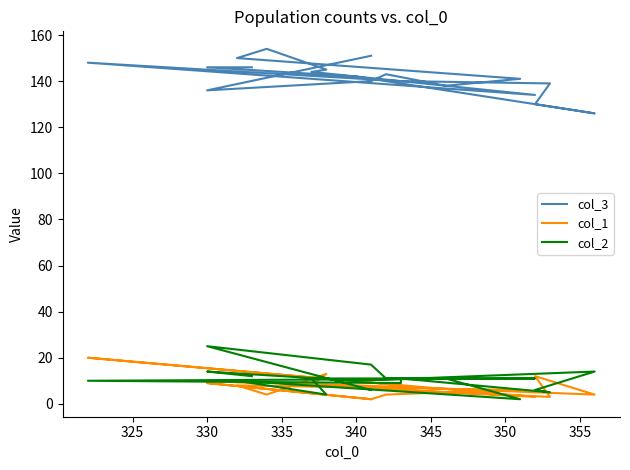

Where is the first local minimum for col_1?

330